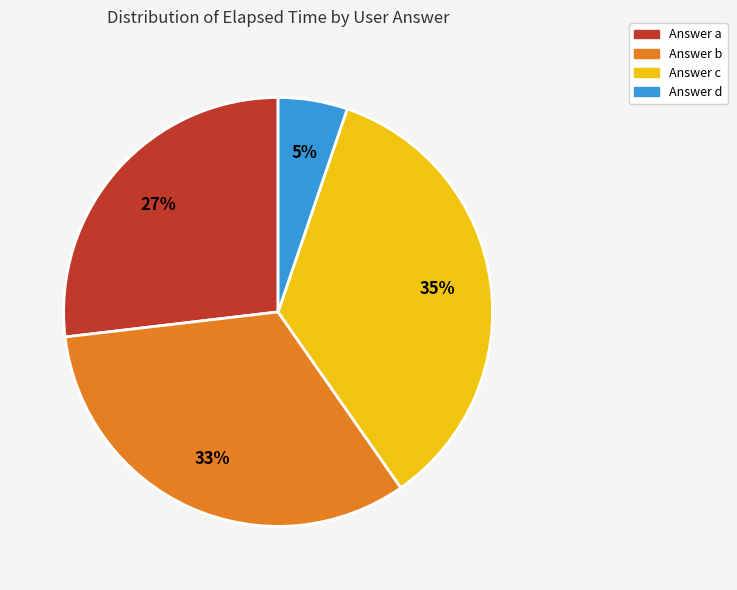

To the nearest percent, what is the difference between the largest and smallest slice percentages?

30%